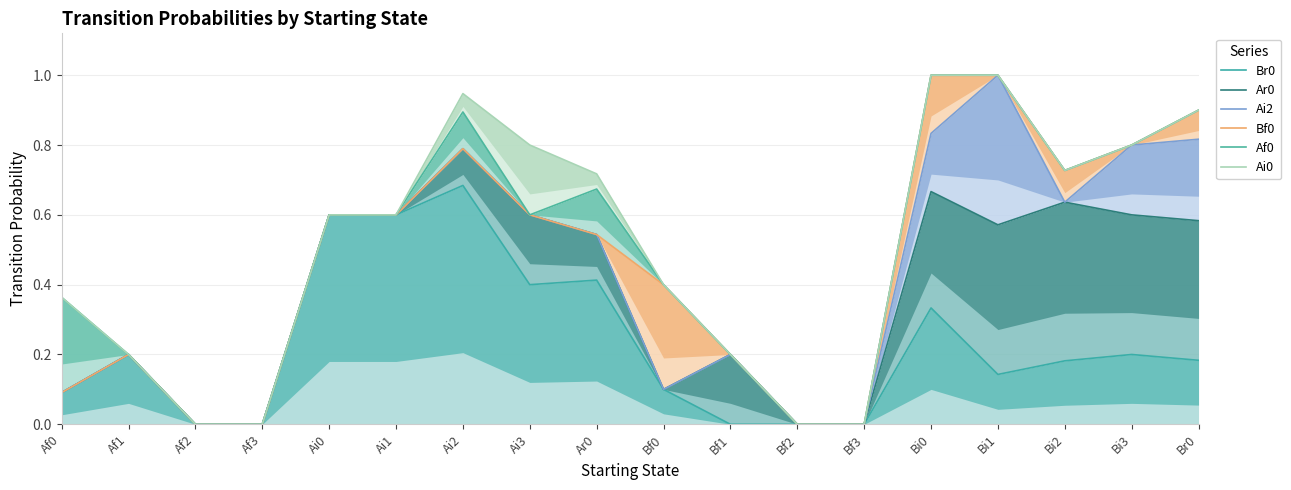

Which series has the widest spread of values?

Bf0